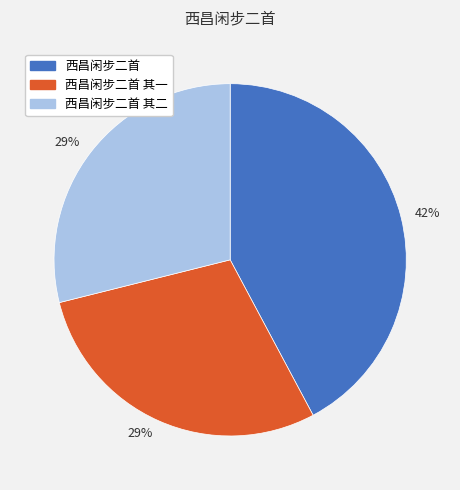

To the nearest percent, what is the difference between the largest and smallest slice percentages?

13%